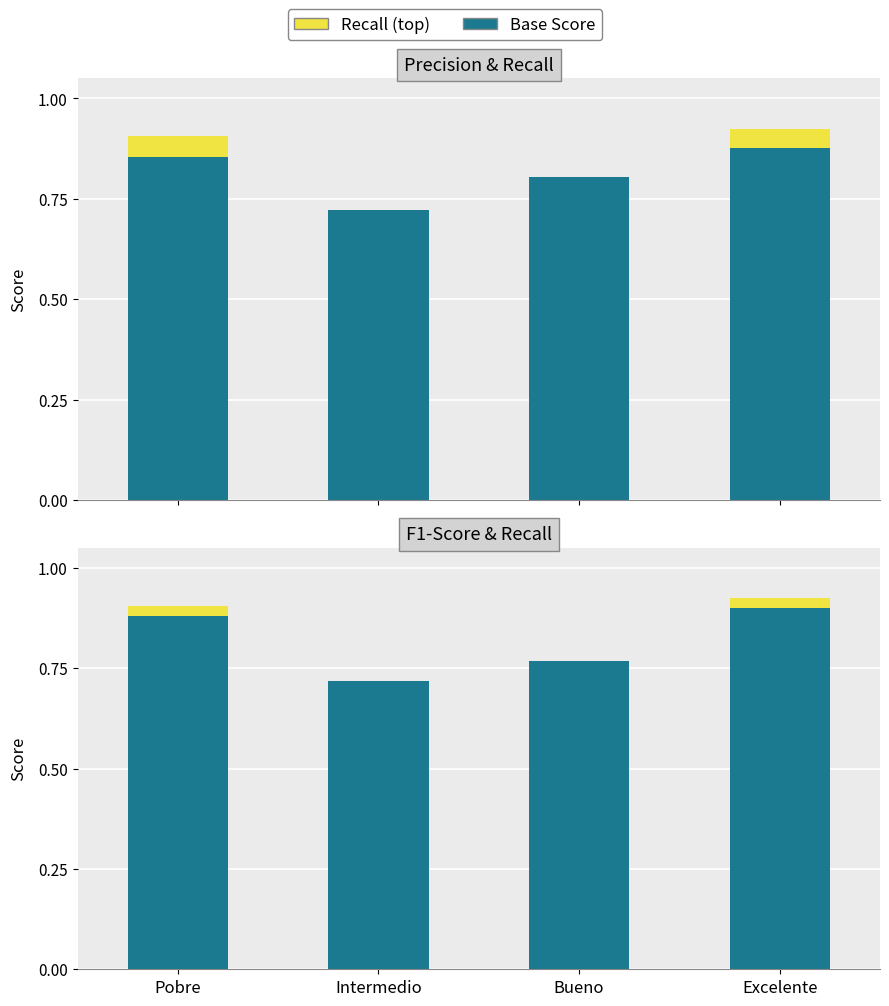

What is the total value across all series at Pobre?

1.8